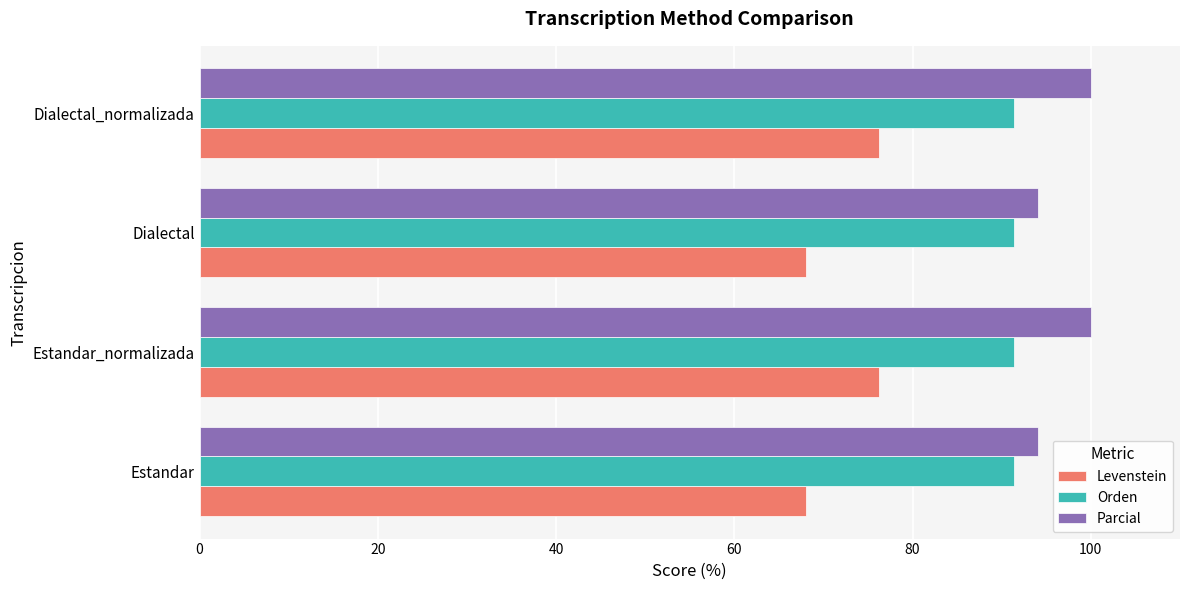

What is the difference between the highest and lowest values at Estandar_normalizada?

23.8